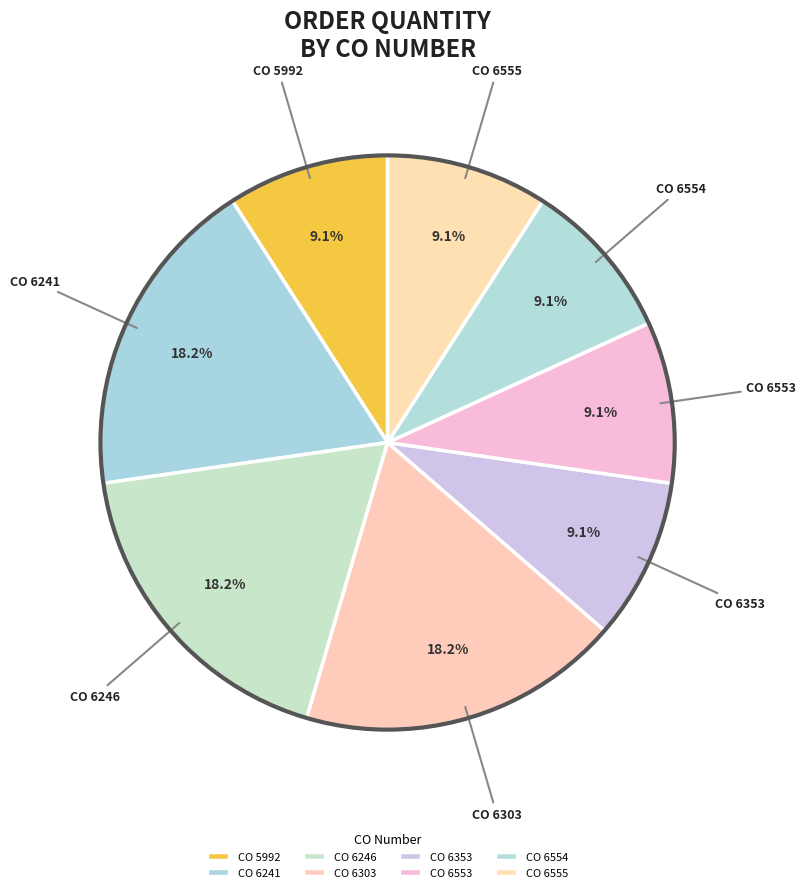

How much of the chart is everything except CO 6241?

81.8%